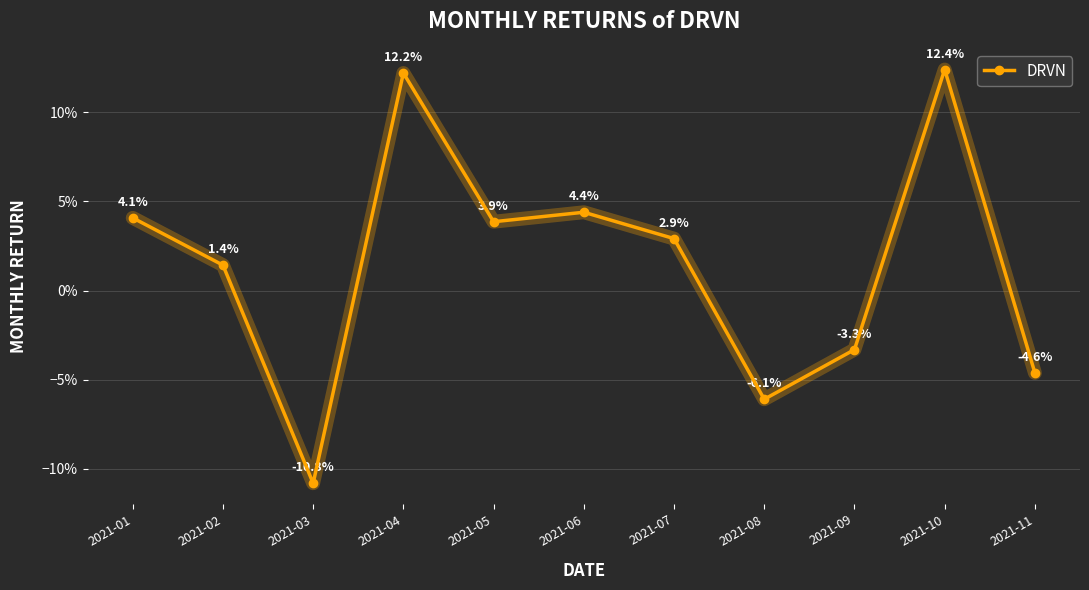

Is this an area chart (filled region under the line)?

No